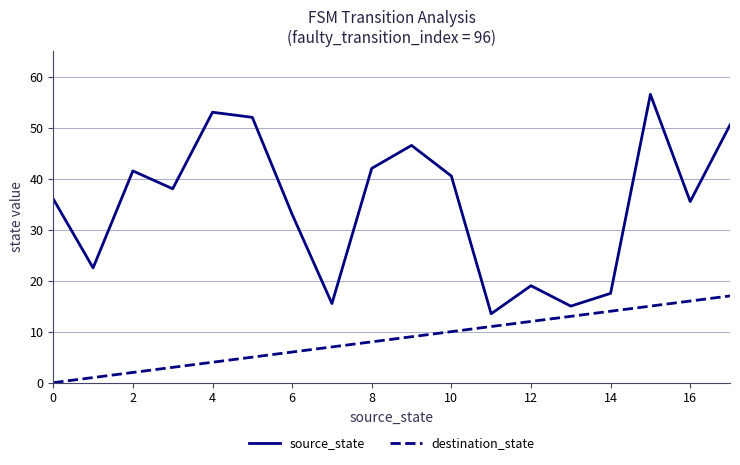

True or false: destination_state and source_state cross at least once.

False